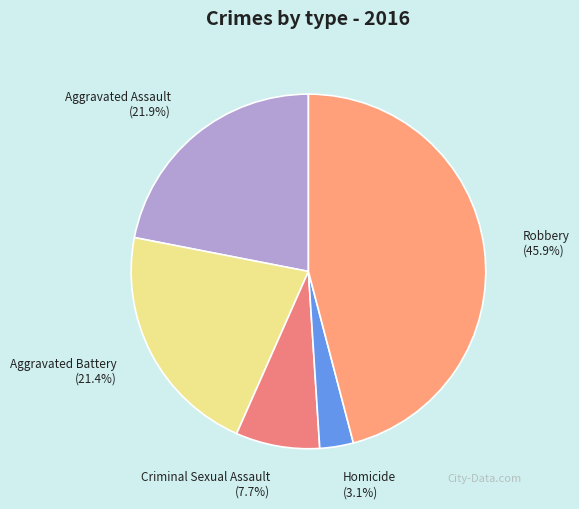

To the nearest percent, what percentage of the pie is Robbery?

46%